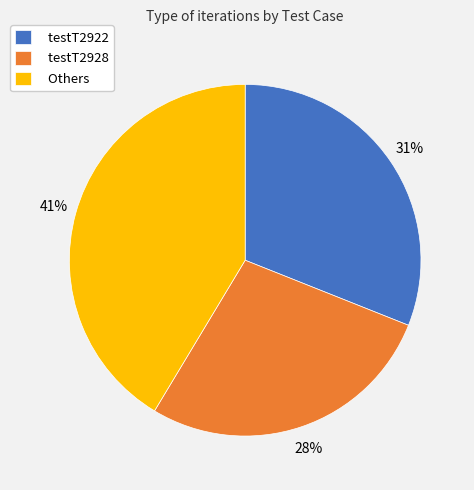

To the nearest percent, what is the combined percentage of testT2922 and Others?

72%